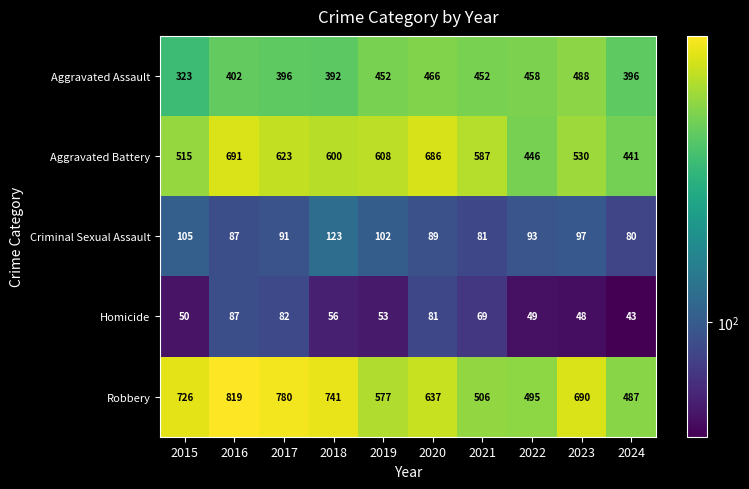

At which category does the chart reach its minimum across all series?

2024